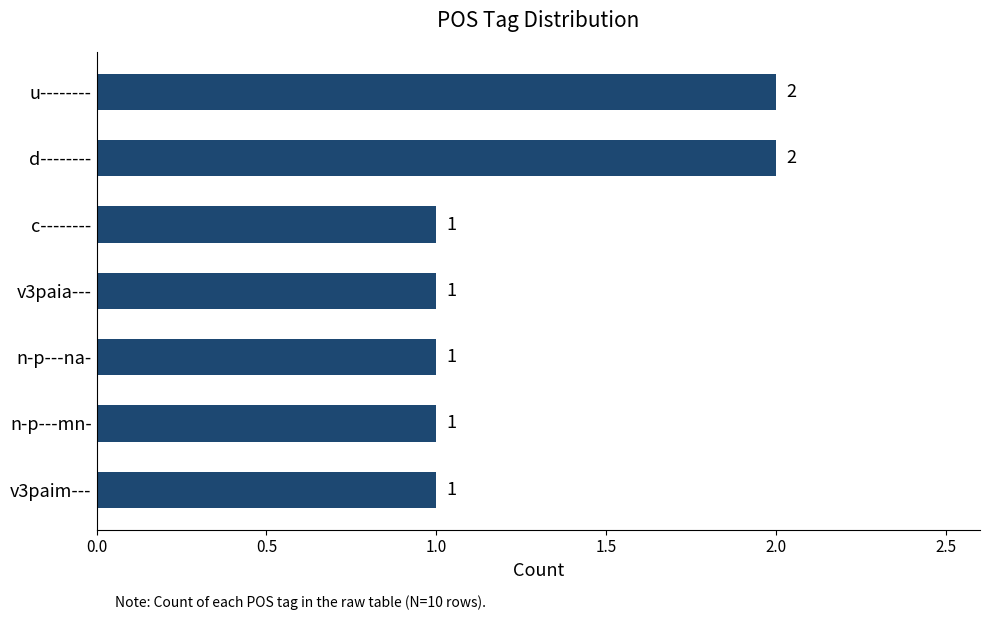

Reading bottom to top, extract all data points from this chart.

v3paim---=1	n-p---mn-=1	n-p---na-=1	v3paia---=1	c--------=1	d--------=2	u--------=2